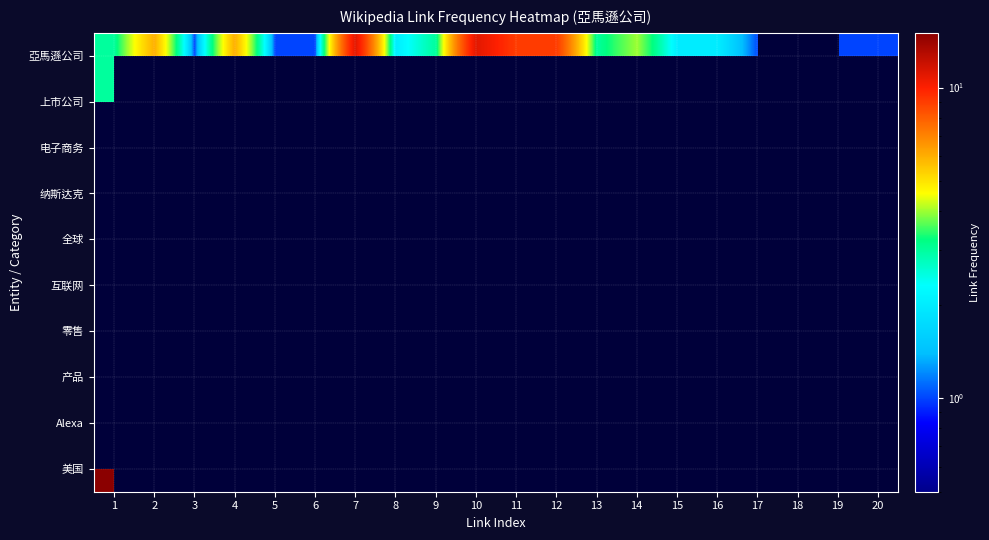

Is the value of 电子商务 at 19 greater than the value of 产品 at 11?

No